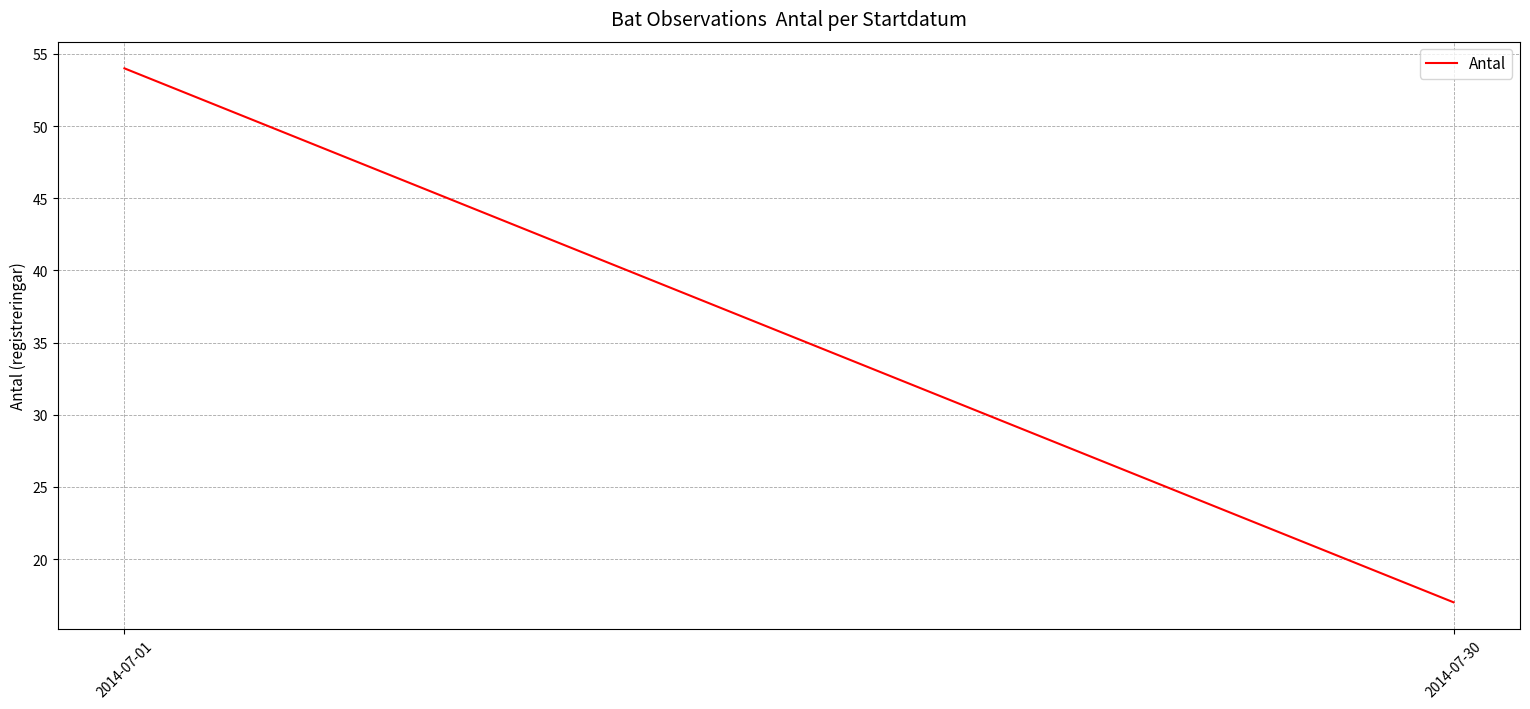

What is the approximate value at 2014-07-30, to the nearest 5?

15